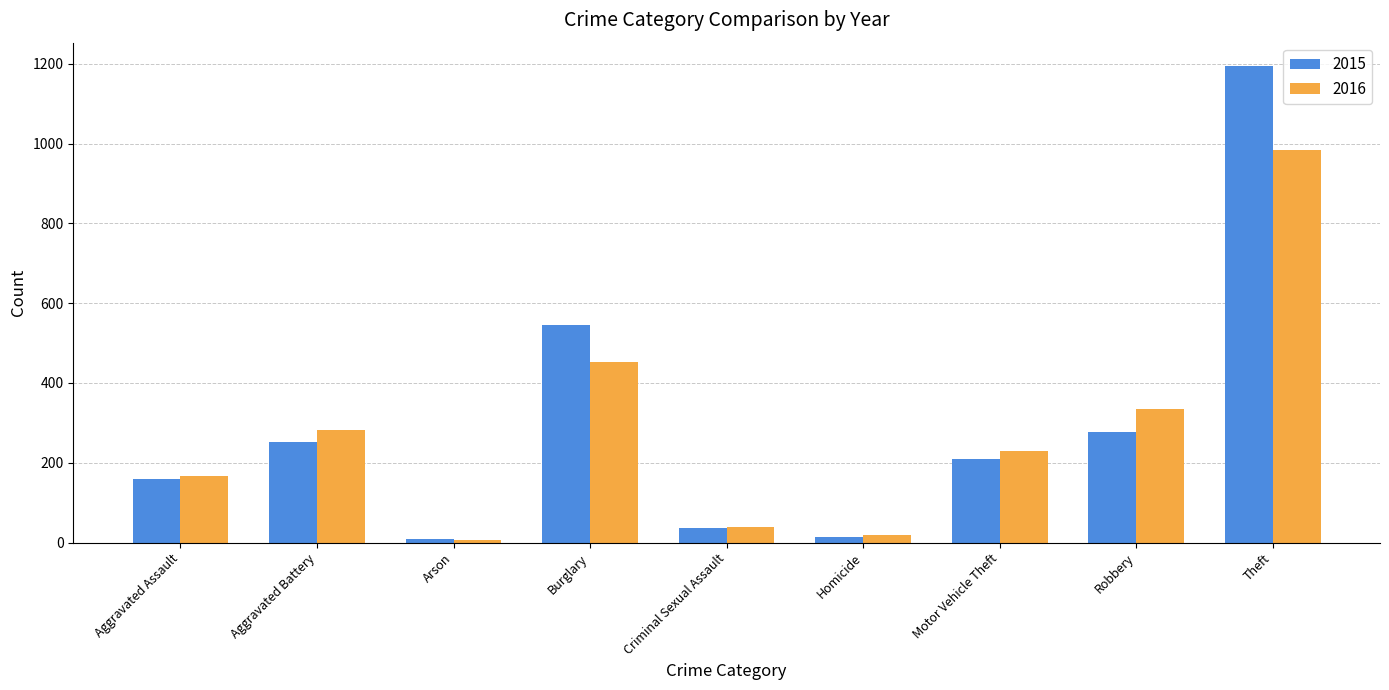

The 2016 series shows 39 at Criminal Sexual Assault. True or false?

True